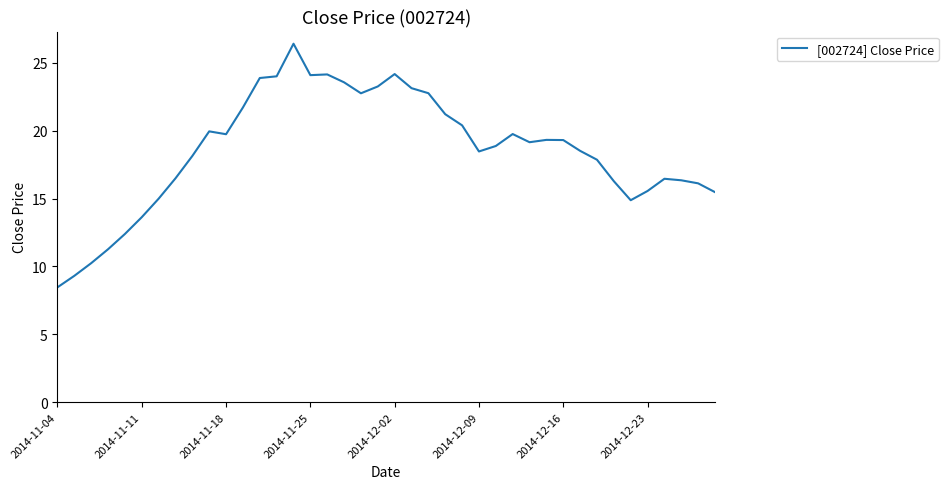

What is the difference between the maximum and minimum values?

17.9